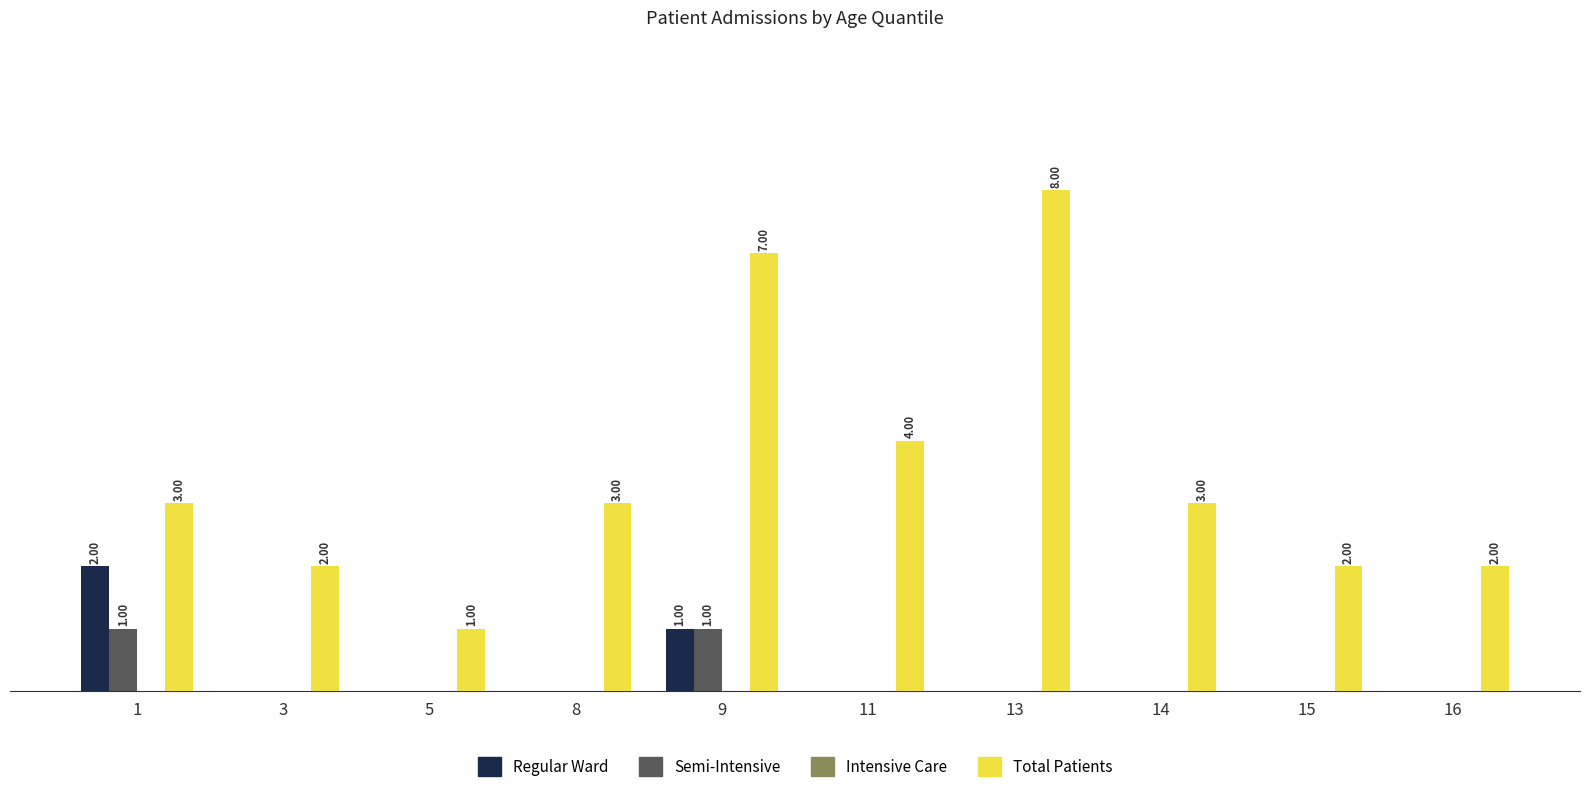

Are the bars grouped side by side (vs. stacked)?

Yes